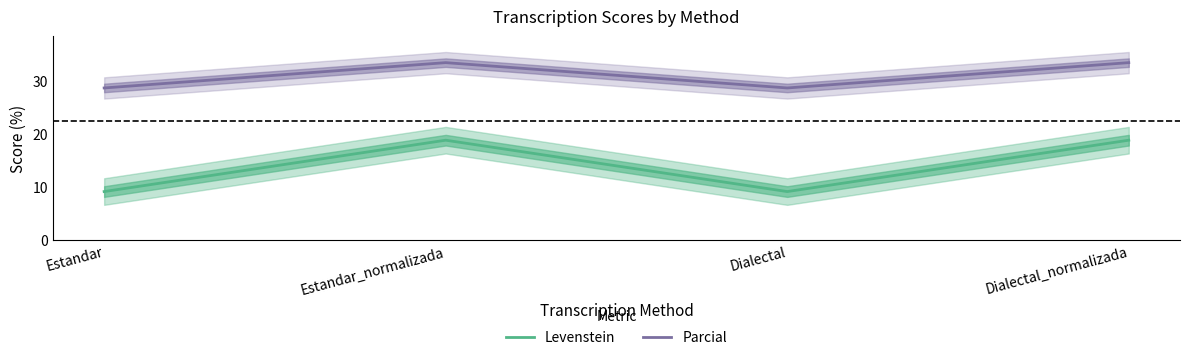

What is the average value of the Parcial series?

31.0